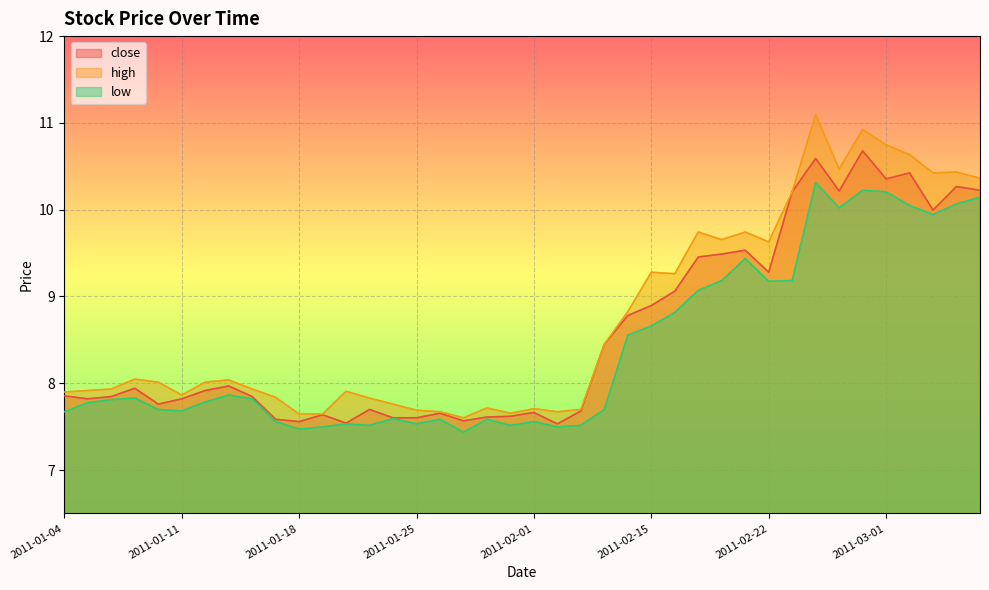

What is the lowest value of the close series?

7.5